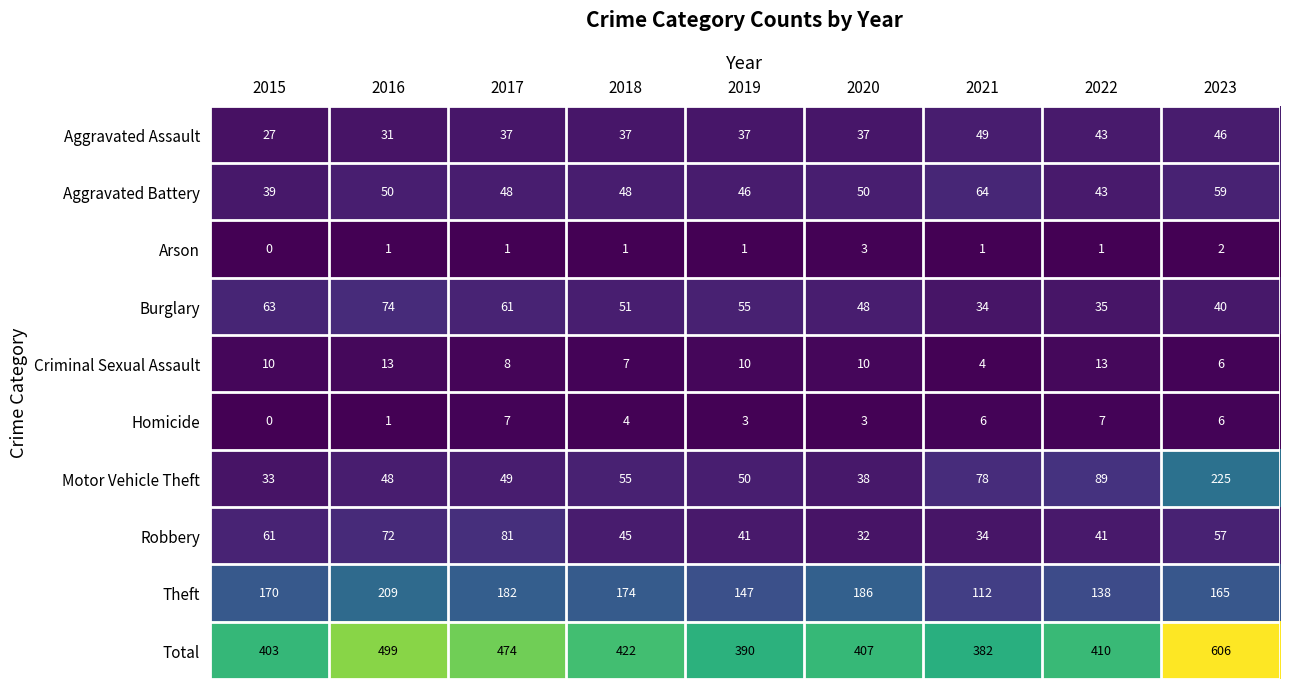

Rank the series at 2018 from lowest to highest value.

Arson, Homicide, Criminal Sexual Assault, Aggravated Assault, Robbery, Aggravated Battery, Burglary, Motor Vehicle Theft, Theft, Total